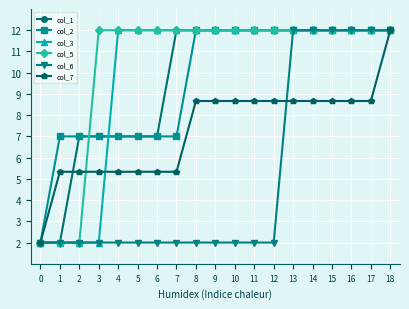

Is the value of col_2 at 13 greater than the value of col_7 at 12?

Yes